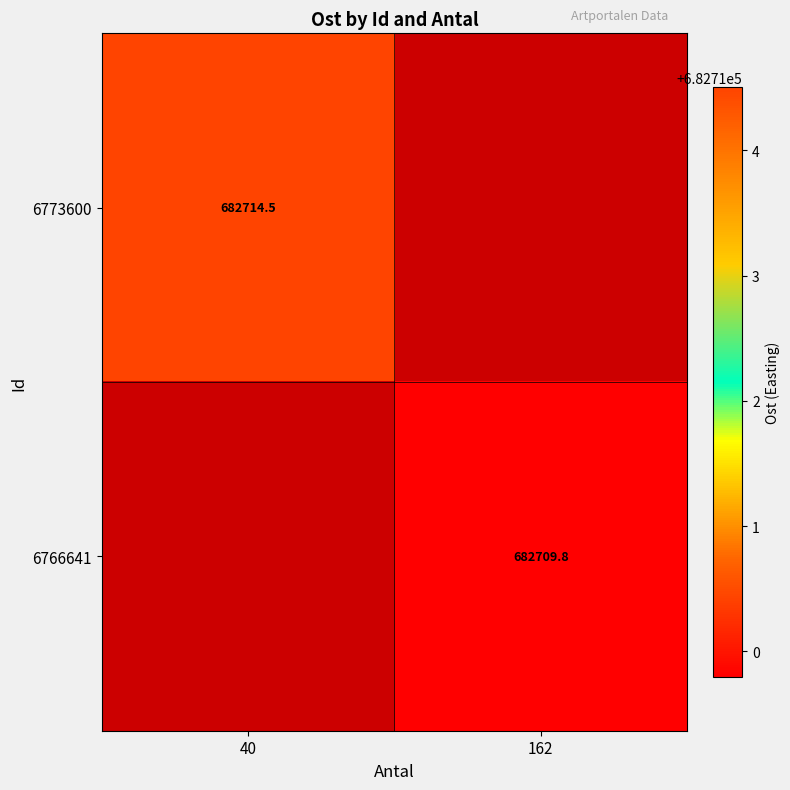

Is it true that 6773600 equals 682714.5 at 40?

True